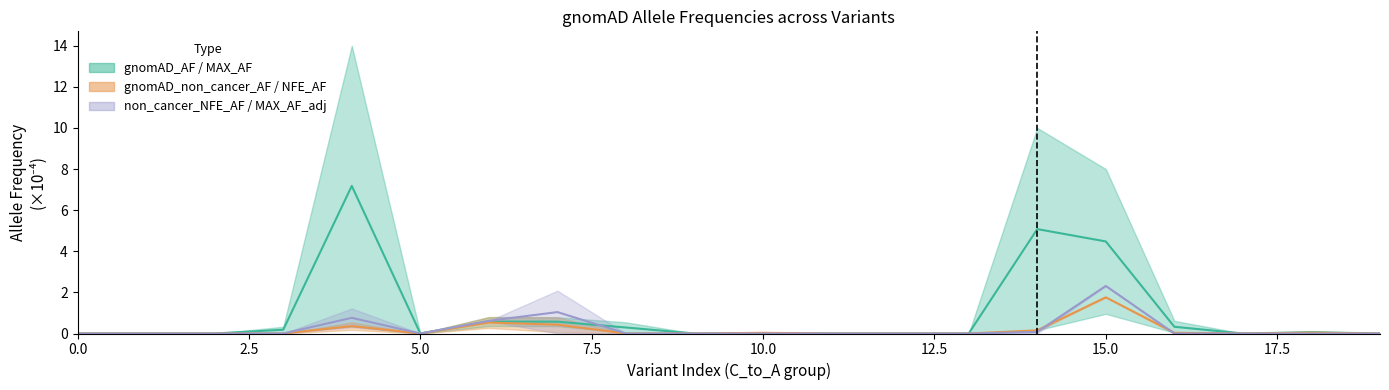

Is it true that gnomAD_non_cancer_AF (mid) equals 0.6 at 12?

False